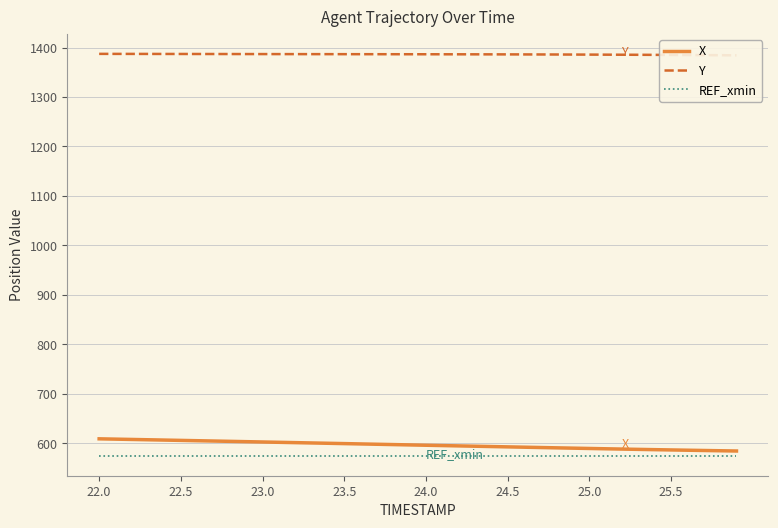

How many lines are shown in the chart?

3